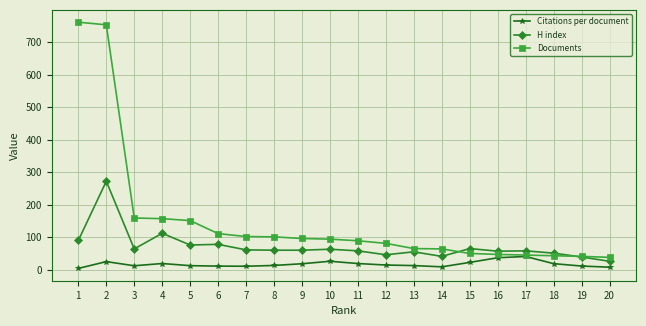

What is the value of the H index point at the 9th from the left?

60.0